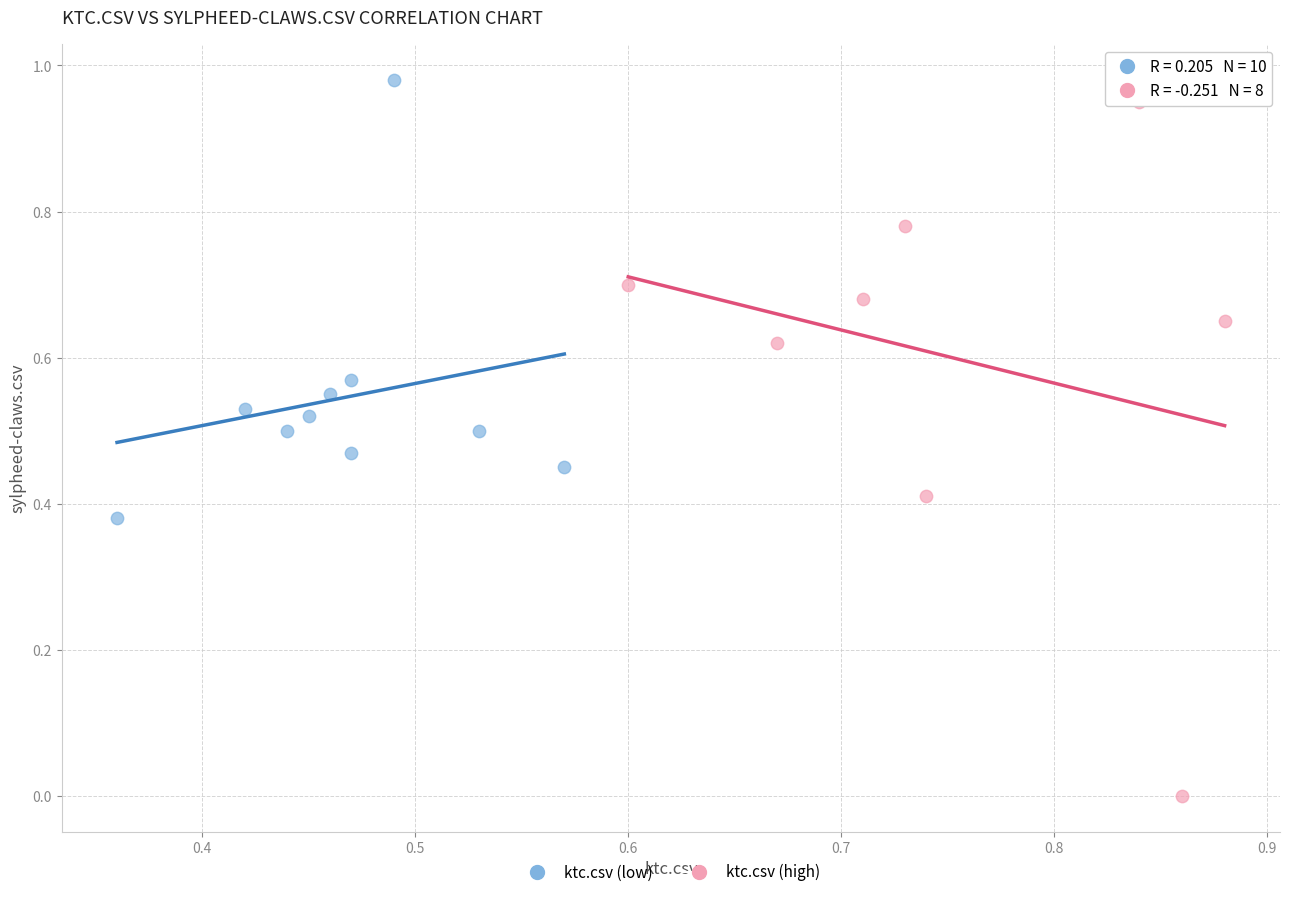

Which series reaches the minimum Y coordinate?

ktc.csv (high)